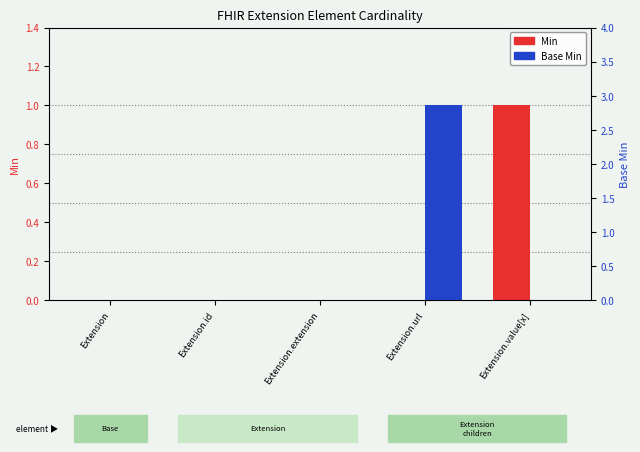

What is the maximum value shown in the chart?

1